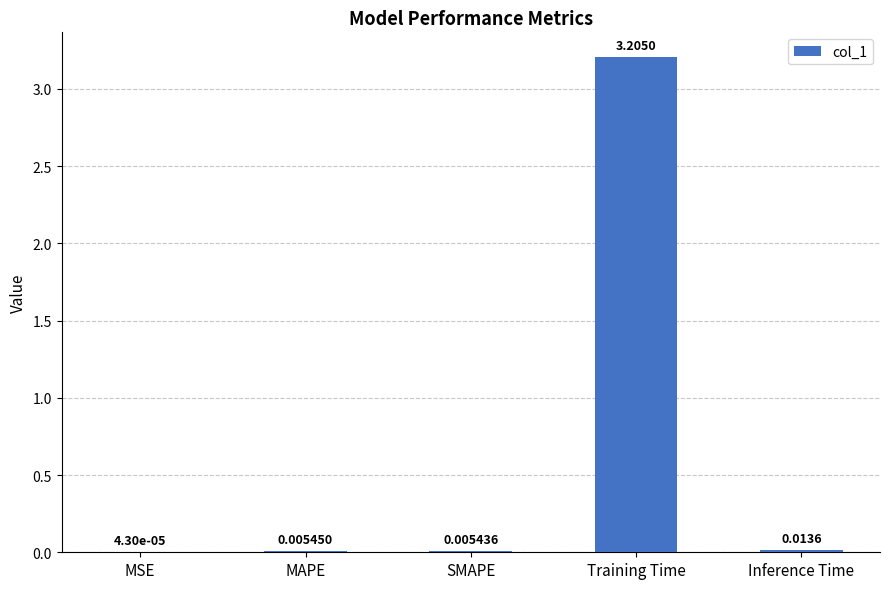

At which category does the chart reach its peak across all series?

Training Time